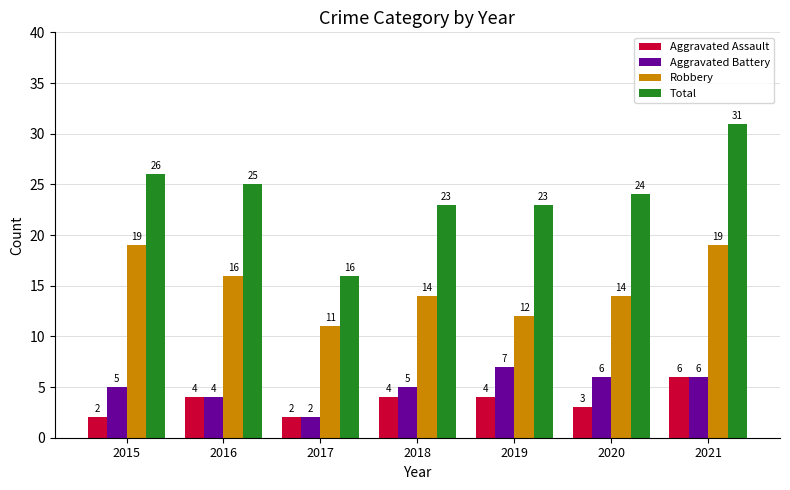

Is the value of Aggravated Assault at 2016 greater than the value of Total at 2020?

No